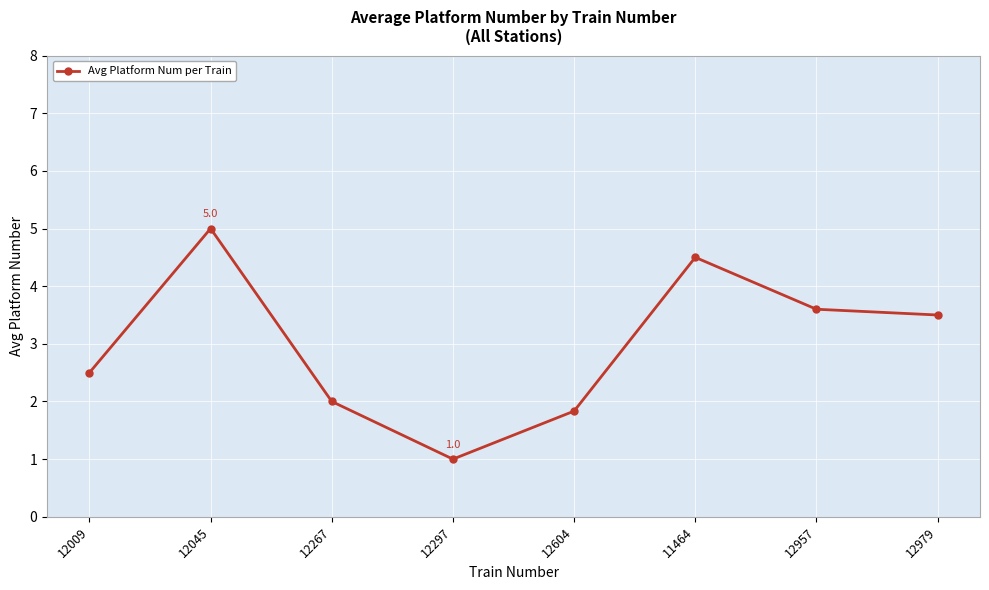

Reading right to left, list all the values displayed in this chart.

3.5	3.6	4.5	1.8	1.0	2.0	5.0	2.5